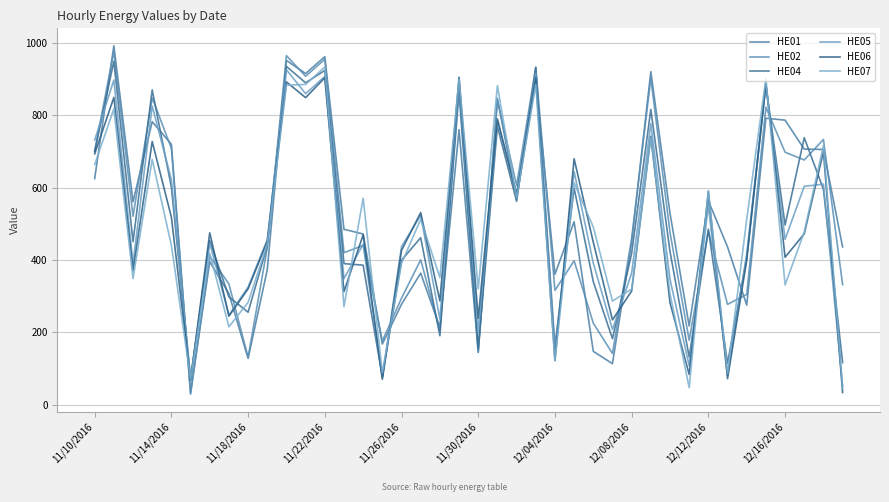

Which series has the largest range (max minus min)?

HE01